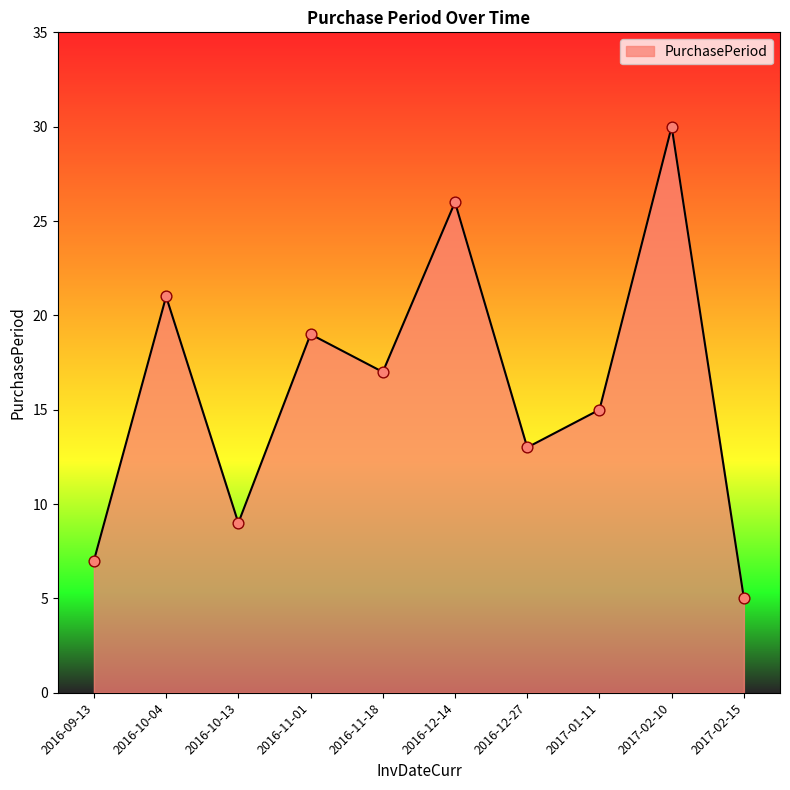

What is the change in value from 2016-12-14 to 2017-02-15?

-21